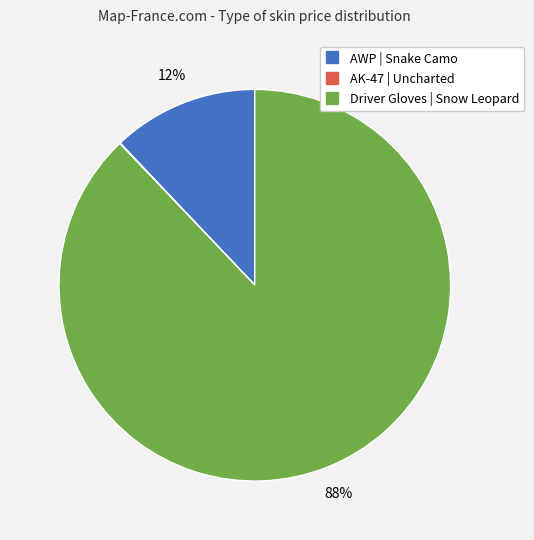

Is AWP | Snake Camo the majority of the pie?

No